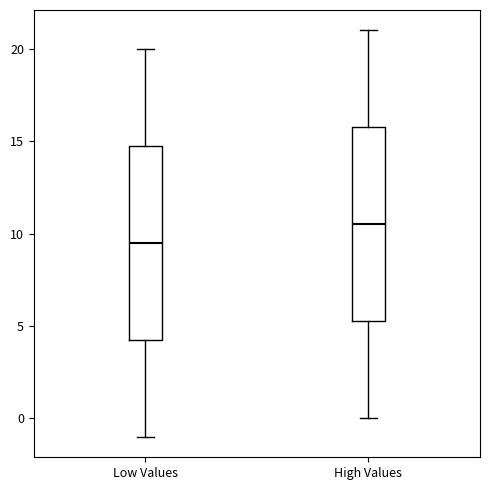

Where is the lower edge of the box for High Values on the y-axis? The values are not printed on the chart, so give them approximately, as read against the axis.

5.5